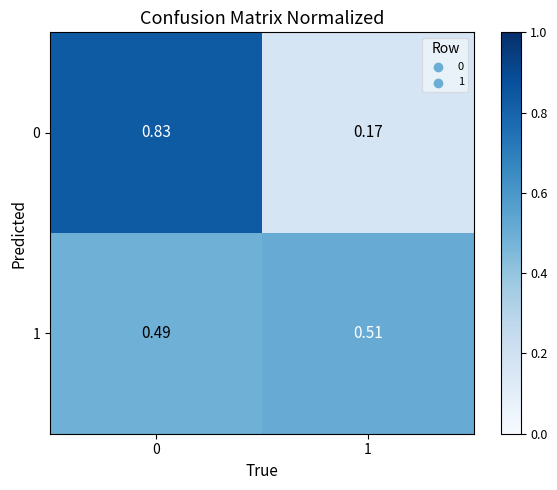

Which label corresponds to the smallest value in the chart?

1